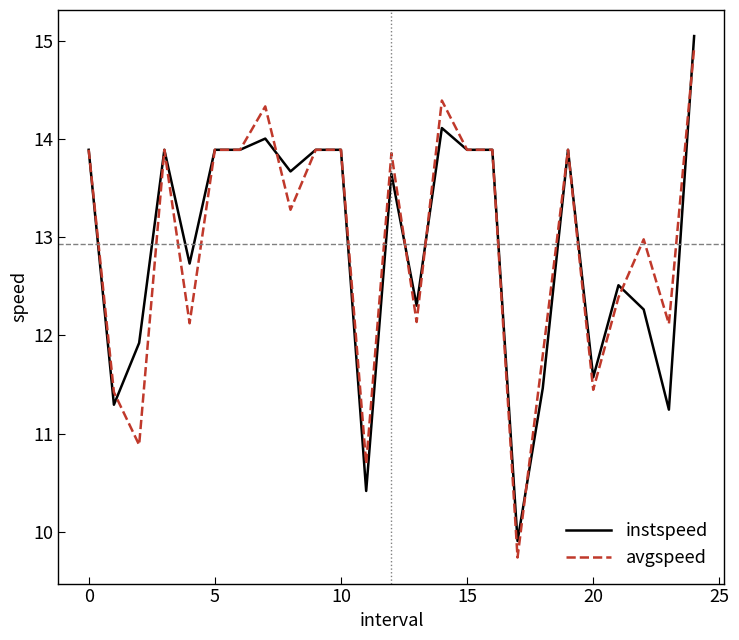

Rank the series by their maximum value, from lowest to highest.

avgspeed, instspeed